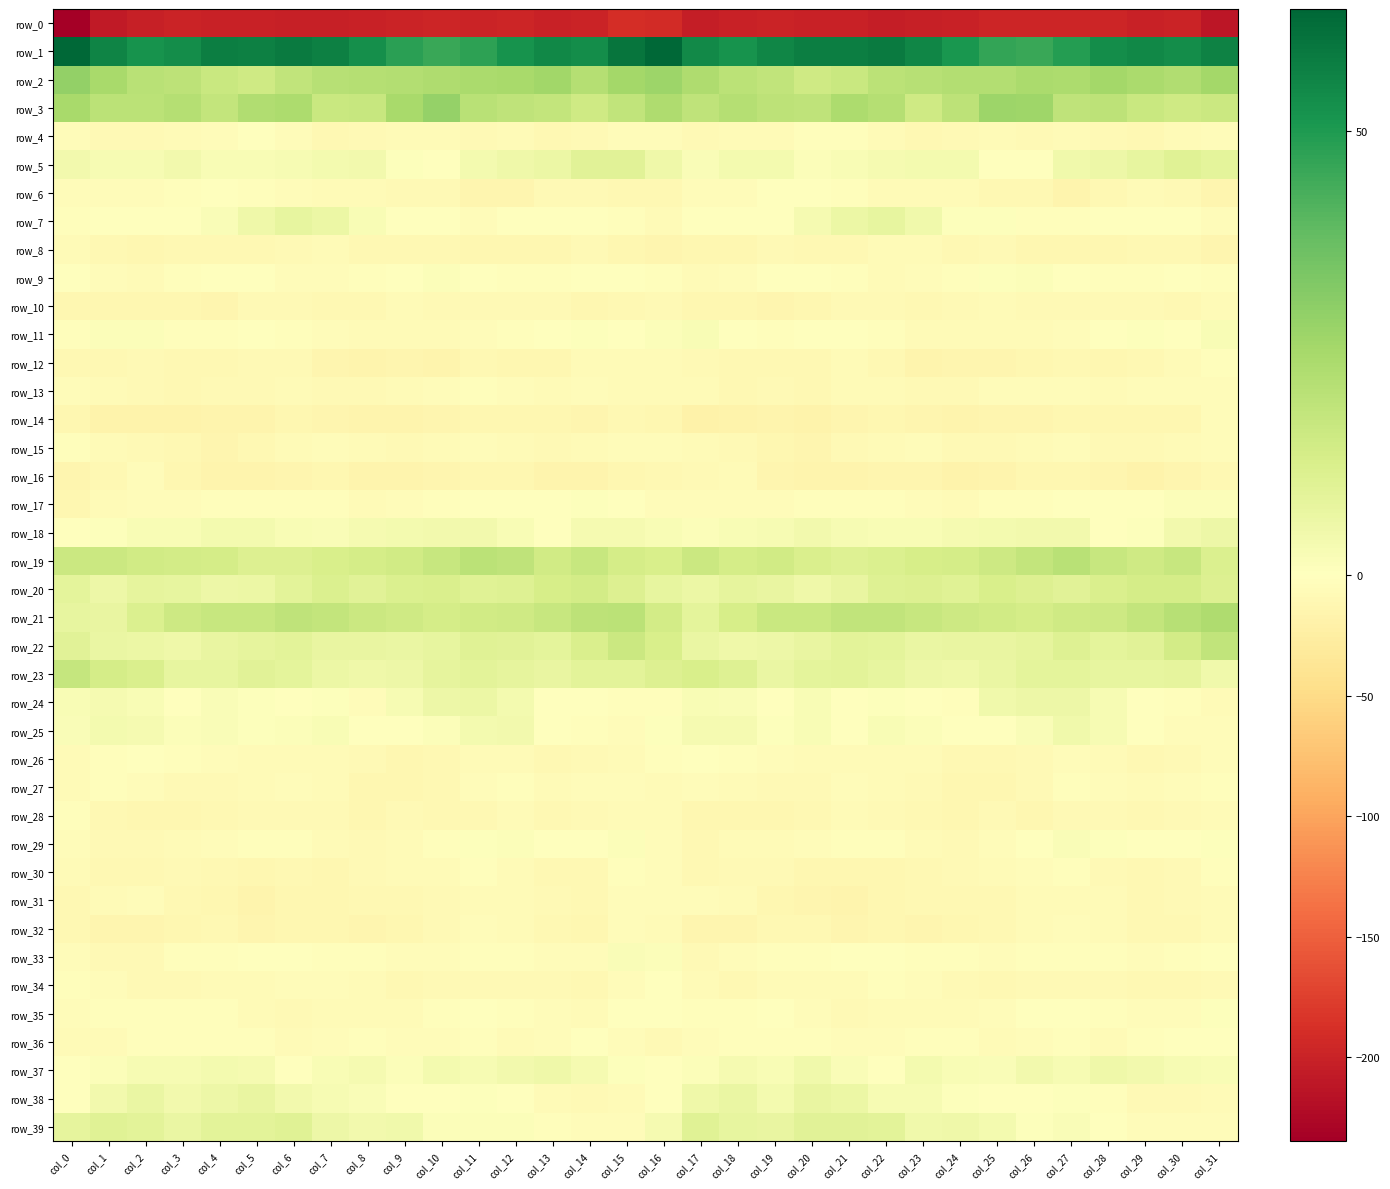

Reading left to right, transcribe all the data shown in this chart.

row_0: col_0=-234.6	col_1=-207.4	col_2=-202.6	col_3=-199.7	col_4=-200.8	col_5=-200.9	col_6=-202.7	col_7=-202.8	col_8=-200.6	col_9=-198.5	col_10=-196.6	col_11=-198.0	col_12=-197.0	col_13=-199.9	col_14=-199.3	col_15=-188.8	col_16=-190.9	col_17=-204.2	col_18=-201.1	col_19=-199.6	col_20=-201.5	col_21=-200.7	col_22=-203.6	col_23=-201.7	col_24=-200.3	col_25=-197.2	col_26=-196.9	col_27=-197.7	col_28=-197.6	col_29=-200.2	col_30=-198.1	col_31=-211.2
row_1: col_0=63.3	col_1=55.9	col_2=52.1	col_3=53.3	col_4=57.5	col_5=57.2	col_6=58.4	col_7=57.0	col_8=53.1	col_9=48.1	col_10=45.5	col_11=47.5	col_12=51.9	col_13=55.0	col_14=53.4	col_15=59.8	col_16=63.7	col_17=54.7	col_18=51.9	col_19=55.3	col_20=57.4	col_21=57.7	col_22=58.5	col_23=55.5	col_24=51.1	col_25=46.8	col_26=45.7	col_27=49.1	col_28=53.6	col_29=54.9	col_30=53.4	col_31=56.5
row_2: col_0=29.2	col_1=24.5	col_2=20.7	col_3=19.6	col_4=16.6	col_5=15.4	col_6=18.7	col_7=21.4	col_8=21.6	col_9=22.2	col_10=23.3	col_11=24.3	col_12=24.4	col_13=25.9	col_14=21.9	col_15=25.6	col_16=27.3	col_17=23.2	col_18=20.1	col_19=18.8	col_20=15.2	col_21=16.5	col_22=20.2	col_23=21.2	col_24=22.1	col_25=21.9	col_26=24.2	col_27=23.8	col_28=25.6	col_29=24.3	col_30=22.8	col_31=25.5
row_3: col_0=24.7	col_1=20.3	col_2=20.3	col_3=21.5	col_4=18.1	col_5=22.6	col_6=23.5	col_7=16.8	col_8=17.0	col_9=24.8	col_10=28.7	col_11=20.8	col_12=19.4	col_13=18.2	col_14=15.1	col_15=18.5	col_16=22.9	col_17=19.3	col_18=21.8	col_19=19.9	col_20=19.1	col_21=23.9	col_22=21.6	col_23=15.4	col_24=19.6	col_25=27.1	col_26=26.9	col_27=19.0	col_28=19.4	col_29=16.8	col_30=15.2	col_31=16.4
row_4: col_0=-4.8	col_1=-7.9	col_2=-7.7	col_3=-6.3	col_4=-4.6	col_5=-1.7	col_6=-5.1	col_7=-9.8	col_8=-9.2	col_9=-7.2	col_10=-7.0	col_11=-8.0	col_12=-6.6	col_13=-9.4	col_14=-8.2	col_15=-3.9	col_16=-4.6	col_17=-8.4	col_18=-6.9	col_19=-6.1	col_20=-3.0	col_21=-2.4	col_22=-7.2	col_23=-10.1	col_24=-8.3	col_25=-7.0	col_26=-7.6	col_27=-7.2	col_28=-7.6	col_29=-9.4	col_30=-6.8	col_31=-4.8
row_5: col_0=4.3	col_1=2.5	col_2=2.8	col_3=4.2	col_4=2.1	col_5=2.0	col_6=2.9	col_7=3.9	col_8=4.1	col_9=0.9	col_10=-1.8	col_11=3.6	col_12=5.2	col_13=6.4	col_14=9.9	col_15=9.6	col_16=5.2	col_17=1.7	col_18=3.5	col_19=3.9	col_20=1.5	col_21=2.3	col_22=3.4	col_23=3.9	col_24=3.8	col_25=-1.1	col_26=-0.0	col_27=4.6	col_28=5.5	col_29=7.8	col_30=10.4	col_31=8.5
row_6: col_0=-5.1	col_1=-4.0	col_2=-4.4	col_3=-2.3	col_4=0.2	col_5=-2.1	col_6=-5.1	col_7=-6.6	col_8=-5.6	col_9=-9.1	col_10=-8.7	col_11=-13.4	col_12=-13.4	col_13=-8.0	col_14=-7.6	col_15=-11.0	col_16=-10.9	col_17=-5.0	col_18=-4.3	col_19=-0.6	col_20=-0.5	col_21=-3.3	col_22=-6.0	col_23=-6.4	col_24=-6.6	col_25=-9.3	col_26=-9.5	col_27=-15.1	col_28=-11.0	col_29=-7.1	col_30=-8.9	col_31=-13.6
row_7: col_0=-3.0	col_1=-1.6	col_2=0.4	col_3=-0.4	col_4=1.9	col_5=5.1	col_6=7.5	col_7=6.3	col_8=2.4	col_9=0.0	col_10=-1.1	col_11=-3.9	col_12=-0.3	col_13=0.1	col_14=-0.4	col_15=-3.1	col_16=-6.4	col_17=-1.1	col_18=-0.2	col_19=0.2	col_20=3.0	col_21=6.2	col_22=7.6	col_23=4.9	col_24=0.5	col_25=0.5	col_26=-2.9	col_27=-2.6	col_28=0.3	col_29=0.1	col_30=-1.3	col_31=-4.7
row_8: col_0=-6.6	col_1=-10.9	col_2=-12.3	col_3=-9.6	col_4=-9.2	col_5=-9.5	col_6=-7.5	col_7=-6.2	col_8=-9.3	col_9=-9.5	col_10=-10.4	col_11=-12.2	col_12=-11.7	col_13=-11.8	col_14=-9.2	col_15=-12.1	col_16=-13.3	col_17=-12.5	col_18=-11.7	col_19=-9.0	col_20=-9.4	col_21=-9.2	col_22=-6.0	col_23=-7.3	col_24=-10.1	col_25=-9.1	col_26=-11.6	col_27=-12.0	col_28=-11.9	col_29=-10.6	col_30=-9.8	col_31=-14.5
row_9: col_0=-0.8	col_1=-4.2	col_2=-5.8	col_3=-2.3	col_4=-0.4	col_5=-1.8	col_6=-5.3	col_7=-5.5	col_8=-2.7	col_9=-0.2	col_10=1.5	col_11=-0.5	col_12=-2.2	col_13=-3.2	col_14=-1.4	col_15=-1.1	col_16=-2.1	col_17=-5.6	col_18=-5.0	col_19=-0.9	col_20=-0.9	col_21=-3.0	col_22=-5.8	col_23=-4.6	col_24=-1.9	col_25=0.7	col_26=1.1	col_27=-1.6	col_28=-2.5	col_29=-2.5	col_30=-1.3	col_31=-2.5
row_10: col_0=-12.2	col_1=-11.4	col_2=-11.2	col_3=-12.5	col_4=-14.0	col_5=-8.9	col_6=-8.7	col_7=-10.1	col_8=-10.0	col_9=-7.1	col_10=-7.4	col_11=-8.5	col_12=-8.2	col_13=-7.9	col_14=-11.2	col_15=-9.3	col_16=-8.6	col_17=-11.6	col_18=-11.0	col_19=-13.7	col_20=-12.4	col_21=-8.3	col_22=-9.1	col_23=-10.8	col_24=-9.0	col_25=-6.8	col_26=-7.8	col_27=-9.0	col_28=-7.4	col_29=-9.1	col_30=-11.0	col_31=-6.9
row_11: col_0=-3.6	col_1=1.3	col_2=1.2	col_3=-3.0	col_4=-2.2	col_5=-1.0	col_6=-2.0	col_7=-5.0	col_8=-6.8	col_9=-6.3	col_10=-7.0	col_11=-4.5	col_12=-2.4	col_13=0.0	col_14=0.7	col_15=-1.3	col_16=1.1	col_17=2.5	col_18=-0.1	col_19=-3.3	col_20=-1.6	col_21=-1.2	col_22=-3.0	col_23=-6.3	col_24=-6.7	col_25=-6.5	col_26=-6.4	col_27=-3.7	col_28=-1.6	col_29=0.9	col_30=0.3	col_31=2.0
row_12: col_0=-10.1	col_1=-9.4	col_2=-9.0	col_3=-10.9	col_4=-9.8	col_5=-7.8	col_6=-7.5	col_7=-13.5	col_8=-15.3	col_9=-13.7	col_10=-14.8	col_11=-9.8	col_12=-11.7	col_13=-11.8	col_14=-7.1	col_15=-6.9	col_16=-7.2	col_17=-8.5	col_18=-9.8	col_19=-10.6	col_20=-9.3	col_21=-7.1	col_22=-9.4	col_23=-15.2	col_24=-14.2	col_25=-14.5	col_26=-12.7	col_27=-10.7	col_28=-11.9	col_29=-10.1	col_30=-5.9	col_31=-2.6
row_13: col_0=-4.6	col_1=-6.2	col_2=-8.7	col_3=-9.2	col_4=-8.5	col_5=-8.3	col_6=-6.2	col_7=-8.4	col_8=-8.1	col_9=-5.9	col_10=-4.7	col_11=-3.3	col_12=-5.3	col_13=-6.4	col_14=-5.0	col_15=-7.1	col_16=-5.7	col_17=-6.9	col_18=-9.6	col_19=-8.4	col_20=-9.2	col_21=-7.0	col_22=-7.2	col_23=-8.3	col_24=-7.4	col_25=-5.3	col_26=-4.1	col_27=-4.0	col_28=-6.1	col_29=-5.4	col_30=-5.3	col_31=-4.4
row_14: col_0=-12.2	col_1=-17.8	col_2=-18.2	col_3=-16.7	col_4=-16.0	col_5=-16.0	col_6=-11.3	col_7=-12.9	col_8=-14.8	col_9=-15.3	col_10=-13.1	col_11=-12.4	col_12=-11.6	col_13=-11.6	col_14=-12.8	col_15=-9.6	col_16=-11.0	col_17=-18.6	col_18=-17.8	col_19=-16.0	col_20=-17.1	col_21=-13.8	col_22=-11.6	col_23=-13.4	col_24=-15.7	col_25=-14.1	col_26=-13.1	col_27=-12.0	col_28=-11.4	col_29=-12.0	col_30=-11.9	col_31=-5.1
row_15: col_0=-2.8	col_1=-5.7	col_2=-8.2	col_3=-10.5	col_4=-14.0	col_5=-9.7	col_6=-6.9	col_7=-5.3	col_8=-7.1	col_9=-8.3	col_10=-6.7	col_11=-4.4	col_12=-6.9	col_13=-7.9	col_14=-6.3	col_15=-4.2	col_16=-3.8	col_17=-6.8	col_18=-9.0	col_19=-11.9	col_20=-13.6	col_21=-7.7	col_22=-6.8	col_23=-5.0	col_24=-8.4	col_25=-7.6	col_26=-5.9	col_27=-5.3	col_28=-7.4	col_29=-7.7	col_30=-5.5	col_31=-5.2
row_16: col_0=-13.8	col_1=-10.7	col_2=-5.1	col_3=-11.8	col_4=-15.8	col_5=-15.4	col_6=-14.7	col_7=-12.6	col_8=-15.6	col_9=-16.4	col_10=-14.0	col_11=-11.2	col_12=-12.5	col_13=-15.6	col_14=-15.5	col_15=-11.4	col_16=-10.0	col_17=-7.7	col_18=-6.7	col_19=-13.9	col_20=-16.4	col_21=-14.9	col_22=-13.9	col_23=-12.9	col_24=-16.7	col_25=-15.8	col_26=-12.5	col_27=-12.0	col_28=-13.0	col_29=-16.7	col_30=-14.1	col_31=-10.5
row_17: col_0=-11.6	col_1=-6.4	col_2=-3.8	col_3=-5.3	col_4=-3.2	col_5=-3.4	col_6=-3.3	col_7=-3.2	col_8=-6.5	col_9=-3.7	col_10=-2.2	col_11=-1.5	col_12=-0.5	col_13=-1.6	col_14=0.9	col_15=-0.2	col_16=-4.4	col_17=-4.2	col_18=-4.6	col_19=-4.6	col_20=-3.1	col_21=-3.6	col_22=-2.7	col_23=-4.4	col_24=-6.4	col_25=-2.6	col_26=-2.3	col_27=-0.8	col_28=-1.1	col_29=-0.9	col_30=1.4	col_31=1.2
row_18: col_0=-0.6	col_1=0.6	col_2=2.3	col_3=2.0	col_4=3.8	col_5=3.6	col_6=2.5	col_7=2.0	col_8=3.3	col_9=3.6	col_10=4.3	col_11=4.4	col_12=2.4	col_13=-1.2	col_14=3.4	col_15=3.3	col_16=2.1	col_17=1.4	col_18=2.2	col_19=2.6	col_20=4.3	col_21=2.8	col_22=2.5	col_23=2.3	col_24=3.4	col_25=3.8	col_26=4.0	col_27=4.2	col_28=0.4	col_29=0.5	col_30=4.1	col_31=5.6
row_19: col_0=16.4	col_1=16.3	col_2=14.7	col_3=14.1	col_4=13.5	col_5=11.0	col_6=11.4	col_7=12.8	col_8=13.8	col_9=14.5	col_10=17.3	col_11=20.4	col_12=18.9	col_13=14.5	col_14=17.2	col_15=13.7	col_16=12.8	col_17=16.0	col_18=13.8	col_19=14.6	col_20=12.3	col_21=10.9	col_22=11.8	col_23=13.3	col_24=13.9	col_25=15.5	col_26=18.3	col_27=20.5	col_28=17.1	col_29=15.3	col_30=17.0	col_31=11.7
row_20: col_0=8.8	col_1=5.6	col_2=8.0	col_3=7.9	col_4=5.8	col_5=6.1	col_6=9.4	col_7=11.8	col_8=9.9	col_9=11.7	col_10=12.1	col_11=10.3	col_12=10.8	col_13=13.2	col_14=14.0	col_15=11.3	col_16=7.6	col_17=6.2	col_18=8.3	col_19=7.2	col_20=5.3	col_21=7.3	col_22=10.5	col_23=11.1	col_24=10.1	col_25=12.5	col_26=11.4	col_27=9.9	col_28=12.0	col_29=13.7	col_30=13.7	col_31=11.4
row_21: col_0=7.9	col_1=7.2	col_2=11.8	col_3=15.6	col_4=17.0	col_5=17.4	col_6=19.0	col_7=18.0	col_8=16.3	col_9=15.0	col_10=13.8	col_11=14.6	col_12=15.1	col_13=17.3	col_14=19.8	col_15=20.2	col_16=14.1	col_17=9.0	col_18=13.3	col_19=16.5	col_20=16.5	col_21=18.5	col_22=18.9	col_23=17.1	col_24=15.7	col_25=14.7	col_26=13.6	col_27=15.1	col_28=15.6	col_29=18.4	col_30=21.0	col_31=23.2
row_22: col_0=9.7	col_1=6.8	col_2=6.2	col_3=5.0	col_4=7.2	col_5=8.2	col_6=9.4	col_7=7.1	col_8=7.4	col_9=6.8	col_10=7.8	col_11=10.4	col_12=9.5	col_13=8.7	col_14=12.2	col_15=16.2	col_16=12.8	col_17=6.7	col_18=5.3	col_19=6.0	col_20=7.3	col_21=9.2	col_22=8.5	col_23=6.7	col_24=7.3	col_25=7.4	col_26=8.4	col_27=10.6	col_28=8.7	col_29=9.5	col_30=14.1	col_31=18.7
row_23: col_0=17.8	col_1=13.6	col_2=12.4	col_3=7.5	col_4=7.6	col_5=9.7	col_6=8.7	col_7=6.3	col_8=5.4	col_9=5.6	col_10=8.2	col_11=9.1	col_12=8.0	col_13=7.3	col_14=9.0	col_15=9.0	col_16=11.2	col_17=12.6	col_18=10.8	col_19=6.9	col_20=8.7	col_21=9.3	col_22=7.8	col_23=5.5	col_24=5.3	col_25=6.6	col_26=8.8	col_27=8.5	col_28=7.7	col_29=7.8	col_30=8.4	col_31=4.7
row_24: col_0=2.1	col_1=3.0	col_2=2.1	col_3=0.3	col_4=1.8	col_5=0.9	col_6=0.2	col_7=0.7	col_8=-3.9	col_9=2.8	col_10=5.9	col_11=6.0	col_12=3.9	col_13=0.4	col_14=-1.6	col_15=-2.3	col_16=-2.0	col_17=2.0	col_18=1.7	col_19=0.4	col_20=2.1	col_21=-0.1	col_22=0.8	col_23=-1.4	col_24=-2.4	col_25=4.9	col_26=5.8	col_27=5.8	col_28=2.7	col_29=-0.6	col_30=-2.6	col_31=-6.2
row_25: col_0=1.6	col_1=3.5	col_2=3.5	col_3=1.0	col_4=1.9	col_5=0.9	col_6=1.2	col_7=2.4	col_8=-0.8	col_9=-0.8	col_10=1.2	col_11=3.9	col_12=4.0	col_13=-0.0	col_14=-2.6	col_15=-4.0	col_16=0.7	col_17=3.1	col_18=3.0	col_19=0.7	col_20=2.2	col_21=0.1	col_22=2.4	col_23=1.3	col_24=-1.3	col_25=-0.1	col_26=2.0	col_27=4.9	col_28=2.6	col_29=-0.8	col_30=-4.6	col_31=-5.5
row_26: col_0=-5.9	col_1=-2.0	col_2=-1.4	col_3=-3.4	col_4=-5.0	col_5=-6.3	col_6=-7.2	col_7=-6.3	col_8=-8.8	col_9=-11.2	col_10=-9.7	col_11=-5.6	col_12=-5.7	col_13=-10.1	col_14=-8.3	col_15=-5.8	col_16=-3.4	col_17=-1.2	col_18=-2.5	col_19=-3.7	col_20=-5.6	col_21=-6.7	col_22=-7.1	col_23=-6.3	col_24=-10.6	col_25=-10.5	col_26=-8.6	col_27=-4.7	col_28=-7.2	col_29=-10.1	col_30=-7.7	col_31=-5.4
row_27: col_0=-5.6	col_1=-3.4	col_2=-4.7	col_3=-7.9	col_4=-8.5	col_5=-6.0	col_6=-4.7	col_7=-7.2	col_8=-11.7	col_9=-11.9	col_10=-10.5	col_11=-4.8	col_12=-3.1	col_13=-7.1	col_14=-5.5	col_15=-4.4	col_16=-5.7	col_17=-3.9	col_18=-6.2	col_19=-8.3	col_20=-8.3	col_21=-4.6	col_22=-5.5	col_23=-8.7	col_24=-12.6	col_25=-11.4	col_26=-8.8	col_27=-3.0	col_28=-4.6	col_29=-7.2	col_30=-4.5	col_31=-2.6
row_28: col_0=-3.1	col_1=-9.6	col_2=-11.9	col_3=-11.1	col_4=-10.1	col_5=-7.7	col_6=-7.8	col_7=-8.5	col_8=-11.6	col_9=-9.1	col_10=-10.0	col_11=-10.9	col_12=-7.3	col_13=-9.2	col_14=-9.1	col_15=-6.4	col_16=-7.2	col_17=-11.9	col_18=-11.2	col_19=-11.0	col_20=-9.6	col_21=-7.0	col_22=-8.1	col_23=-9.9	col_24=-11.3	col_25=-8.4	col_26=-11.5	col_27=-8.8	col_28=-7.7	col_29=-9.7	col_30=-8.3	col_31=-6.2
row_29: col_0=-4.7	col_1=-8.8	col_2=-8.3	col_3=-6.1	col_4=-4.5	col_5=-3.1	col_6=-2.8	col_7=-5.5	col_8=-8.4	col_9=-6.3	col_10=-2.2	col_11=0.6	col_12=1.2	col_13=0.2	col_14=-0.2	col_15=1.4	col_16=-4.1	col_17=-9.2	col_18=-7.1	col_19=-5.6	col_20=-4.1	col_21=-2.6	col_22=-3.6	col_23=-7.3	col_24=-7.9	col_25=-4.7	col_26=-1.5	col_27=1.5	col_28=0.8	col_29=-0.1	col_30=0.0	col_31=0.5
row_30: col_0=-6.2	col_1=-10.6	col_2=-9.7	col_3=-7.4	col_4=-10.7	col_5=-12.8	col_6=-10.5	col_7=-11.9	col_8=-8.4	col_9=-7.2	col_10=-5.9	col_11=-2.9	col_12=-6.6	col_13=-9.3	col_14=-9.4	col_15=-3.3	col_16=-3.7	col_17=-9.9	col_18=-9.0	col_19=-7.5	col_20=-12.7	col_21=-11.4	col_22=-11.2	col_23=-10.9	col_24=-7.4	col_25=-7.2	col_26=-4.5	col_27=-3.4	col_28=-8.1	col_29=-9.5	col_30=-8.4	col_31=-3.2
row_31: col_0=-10.0	col_1=-7.3	col_2=-5.1	col_3=-10.6	col_4=-12.2	col_5=-15.1	col_6=-12.8	col_7=-11.8	col_8=-9.4	col_9=-10.5	col_10=-8.2	col_11=-6.8	col_12=-6.1	col_13=-9.0	col_14=-10.2	col_15=-4.8	col_16=-4.5	col_17=-4.8	col_18=-7.1	col_19=-11.4	col_20=-13.2	col_21=-14.9	col_22=-12.0	col_23=-11.0	col_24=-9.5	col_25=-10.2	col_26=-7.2	col_27=-6.3	col_28=-6.7	col_29=-10.0	col_30=-9.1	col_31=-5.9
row_32: col_0=-10.2	col_1=-14.4	col_2=-14.5	col_3=-12.4	col_4=-9.4	col_5=-13.2	col_6=-11.7	col_7=-12.5	col_8=-13.0	col_9=-11.3	col_10=-7.9	col_11=-5.1	col_12=-5.7	col_13=-9.6	col_14=-11.8	col_15=-5.1	col_16=-5.6	col_17=-13.8	col_18=-14.2	col_19=-10.6	col_20=-10.6	col_21=-13.1	col_22=-11.6	col_23=-13.2	col_24=-12.4	col_25=-10.3	col_26=-6.7	col_27=-4.7	col_28=-6.8	col_29=-11.0	col_30=-10.6	col_31=-6.8
row_33: col_0=-5.0	col_1=-8.2	col_2=-7.3	col_3=-2.5	col_4=-3.4	col_5=-0.8	col_6=-1.0	col_7=-2.0	col_8=-2.5	col_9=-5.2	col_10=-3.8	col_11=-2.4	col_12=-2.1	col_13=-4.5	col_14=-4.5	col_15=1.7	col_16=1.2	col_17=-7.9	col_18=-5.2	col_19=-2.5	col_20=-2.7	col_21=-0.2	col_22=-1.6	col_23=-2.3	col_24=-3.4	col_25=-5.4	col_26=-3.2	col_27=-2.0	col_28=-2.8	col_29=-5.0	col_30=-3.2	col_31=-0.7
row_34: col_0=-2.1	col_1=-4.9	col_2=-8.9	col_3=-7.6	col_4=-6.0	col_5=-6.8	col_6=-3.8	col_7=-4.2	col_8=-7.2	col_9=-10.0	col_10=-8.7	col_11=-8.0	col_12=-8.3	col_13=-8.8	col_14=-10.6	col_15=-5.4	col_16=-1.1	col_17=-6.0	col_18=-9.3	col_19=-6.7	col_20=-6.5	col_21=-5.8	col_22=-3.2	col_23=-5.1	col_24=-8.9	col_25=-10.0	col_26=-8.3	col_27=-7.9	col_28=-8.4	col_29=-9.6	col_30=-10.0	col_31=-7.4
row_35: col_0=-4.1	col_1=-3.1	col_2=-2.8	col_3=-2.3	col_4=-2.0	col_5=-6.7	col_6=-7.6	col_7=-5.9	col_8=-6.2	col_9=-5.6	col_10=-2.4	col_11=-0.9	col_12=-2.2	col_13=-4.6	col_14=-5.5	col_15=-1.6	col_16=-1.7	col_17=-2.4	col_18=-3.4	col_19=-1.4	col_20=-3.8	col_21=-7.4	col_22=-6.6	col_23=-6.0	col_24=-6.4	col_25=-4.6	col_26=-1.6	col_27=-0.9	col_28=-2.9	col_29=-5.3	col_30=-4.3	col_31=0.6
row_36: col_0=-5.9	col_1=-6.2	col_2=-2.9	col_3=-2.2	col_4=-2.4	col_5=-3.6	col_6=-5.6	col_7=-4.1	col_8=-2.3	col_9=-4.9	col_10=-5.4	col_11=-2.5	col_12=-5.6	col_13=-4.7	col_14=-1.7	col_15=-3.9	col_16=-7.9	col_17=-5.3	col_18=-2.6	col_19=-2.0	col_20=-2.9	col_21=-4.2	col_22=-5.3	col_23=-3.3	col_24=-2.5	col_25=-6.0	col_26=-4.1	col_27=-3.0	col_28=-6.2	col_29=-3.2	col_30=-1.2	col_31=-1.1
row_37: col_0=-0.6	col_1=1.2	col_2=2.8	col_3=2.5	col_4=3.9	col_5=3.1	col_6=-0.3	col_7=2.2	col_8=3.2	col_9=1.2	col_10=3.5	col_11=2.9	col_12=4.1	col_13=5.2	col_14=3.0	col_15=0.7	col_16=-0.3	col_17=1.4	col_18=3.3	col_19=2.5	col_20=4.5	col_21=1.7	col_22=-0.5	col_23=3.6	col_24=2.4	col_25=1.6	col_26=4.0	col_27=2.7	col_28=5.2	col_29=4.3	col_30=2.7	col_31=2.2
row_38: col_0=-0.3	col_1=4.5	col_2=6.8	col_3=4.3	col_4=5.8	col_5=7.1	col_6=4.3	col_7=2.9	col_8=1.7	col_9=-0.2	col_10=-0.0	col_11=0.6	col_12=-0.8	col_13=-6.2	col_14=-8.5	col_15=-6.2	col_16=-0.7	col_17=5.3	col_18=6.6	col_19=3.8	col_20=7.2	col_21=6.3	col_22=2.9	col_23=3.0	col_24=0.9	col_25=-0.4	col_26=0.2	col_27=0.7	col_28=-2.5	col_29=-7.6	col_30=-8.4	col_31=-5.9
row_39: col_0=8.4	col_1=10.1	col_2=9.0	col_3=6.5	col_4=9.1	col_5=9.4	col_6=10.3	col_7=5.6	col_8=4.4	col_9=4.6	col_10=1.3	col_11=1.3	col_12=1.2	col_13=-3.4	col_14=-5.2	col_15=-4.1	col_16=3.1	col_17=10.0	col_18=7.7	col_19=7.0	col_20=9.8	col_21=9.5	col_22=9.0	col_23=4.5	col_24=5.0	col_25=3.5	col_26=0.6	col_27=1.9	col_28=-0.2	col_29=-4.6	col_30=-5.2	col_31=-4.8